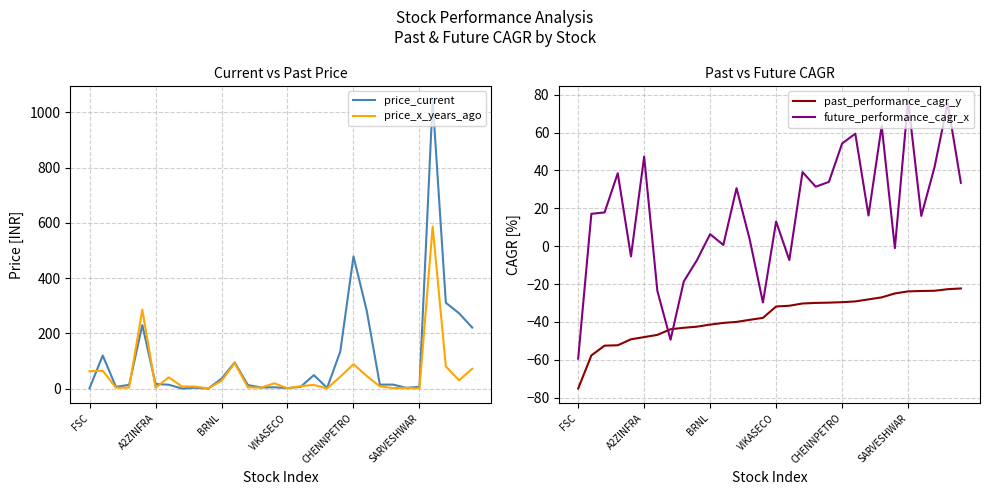

Which series has the widest spread of values?

price_current